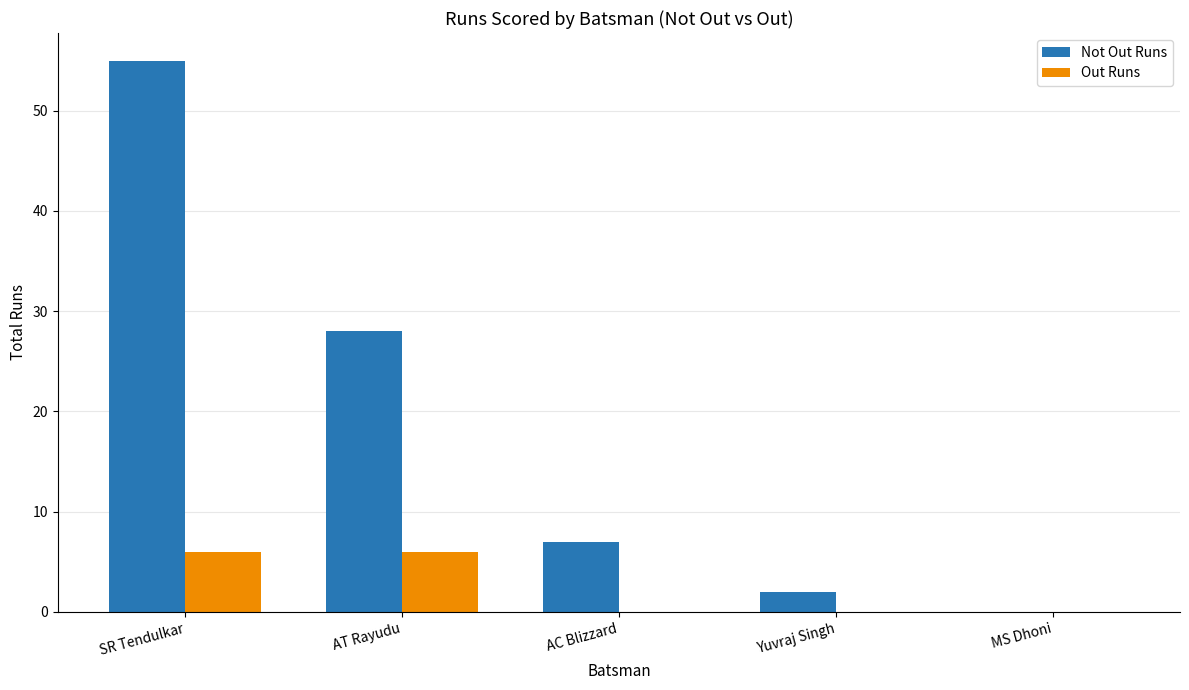

True or false: Not Out Runs has a value of 0 at Yuvraj Singh.

False